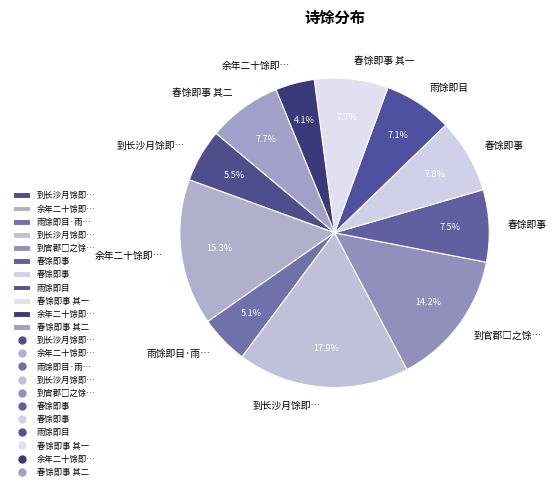

How many segments does this pie chart have?

11